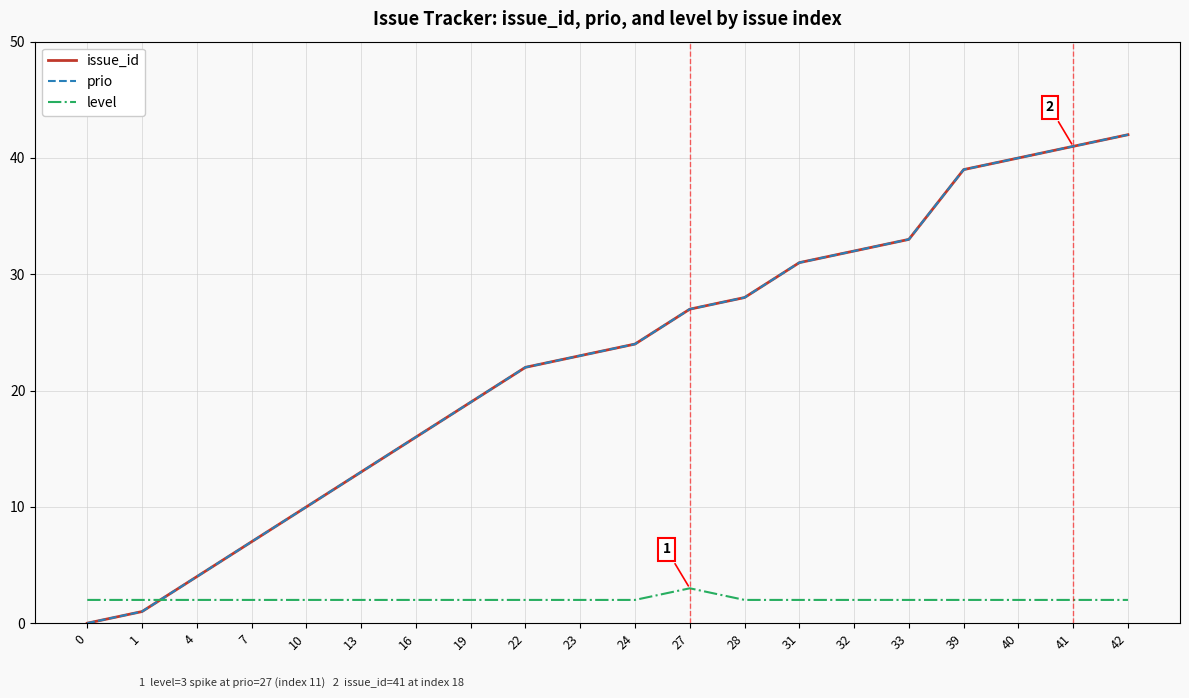

What is the lowest value of the level series?

2